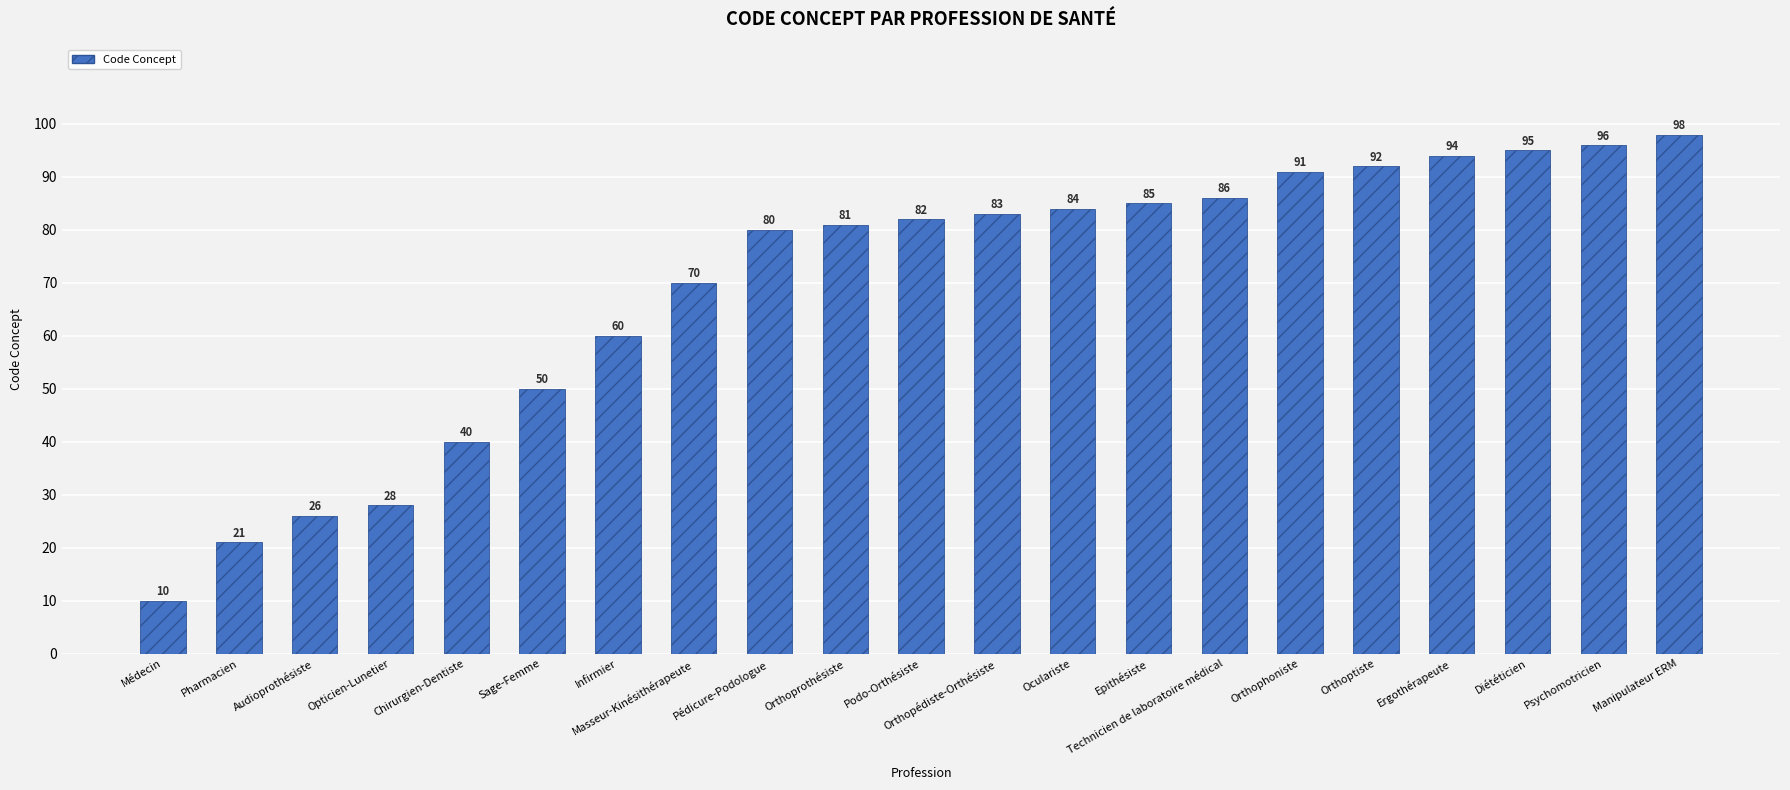

How many bars are there in total?

21